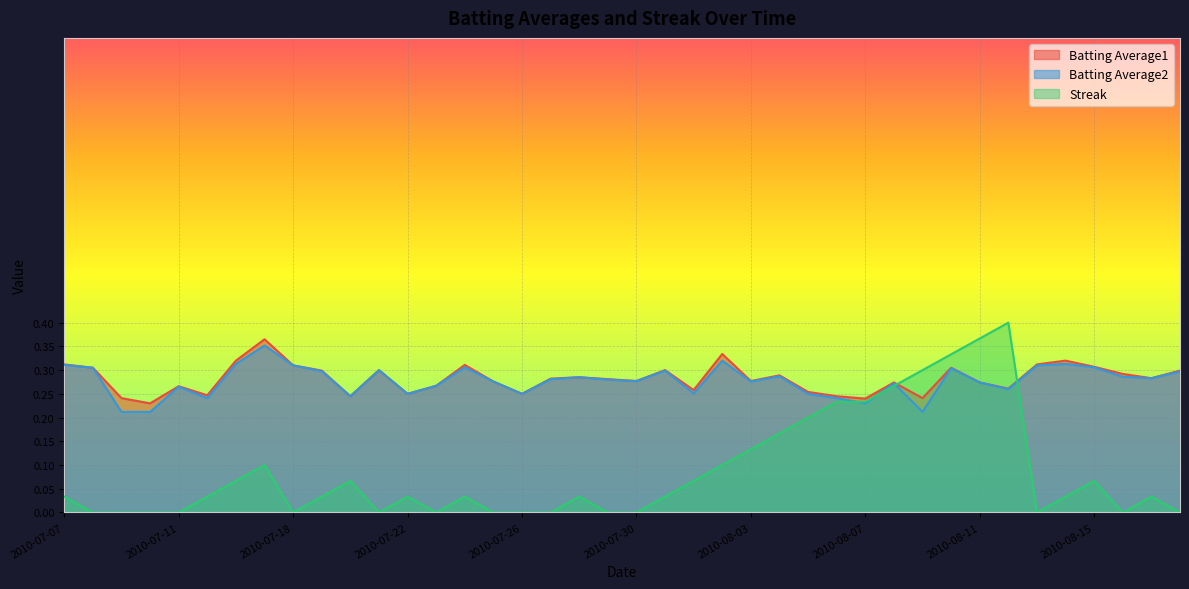

What are all the series names shown in the legend?

Batting Average1, Batting Average2, Streak